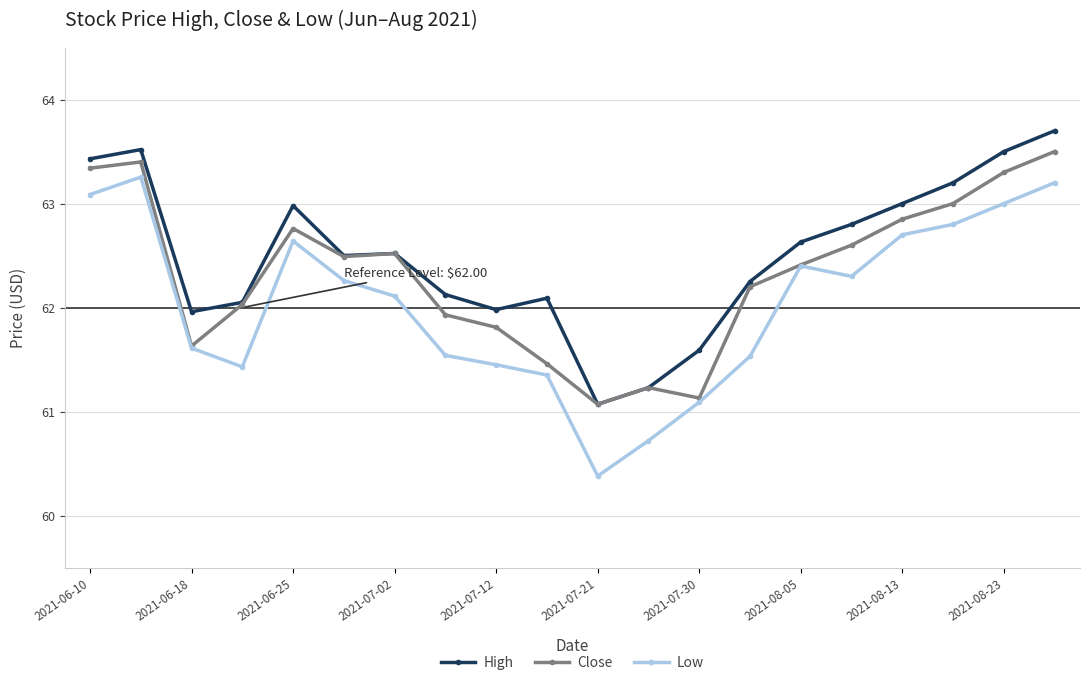

Rank the series by their average value, from highest to lowest.

High, Close, Low